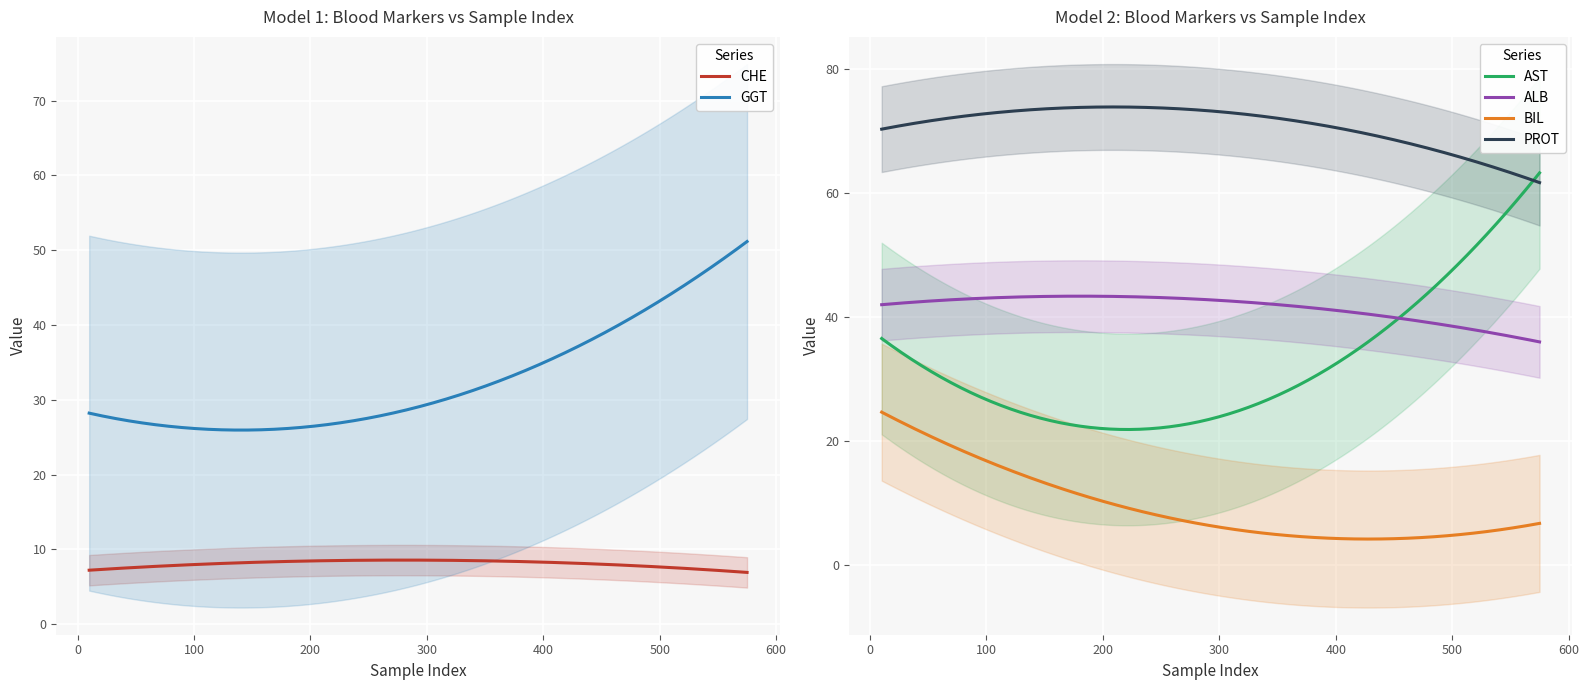

True or false: CHE and GGT intersect in this chart.

False